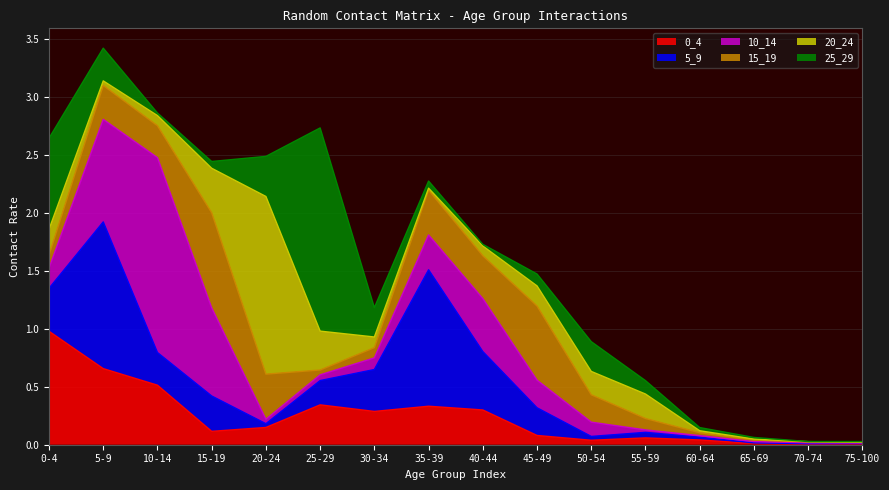

Does the chart have visible grid lines?

Yes